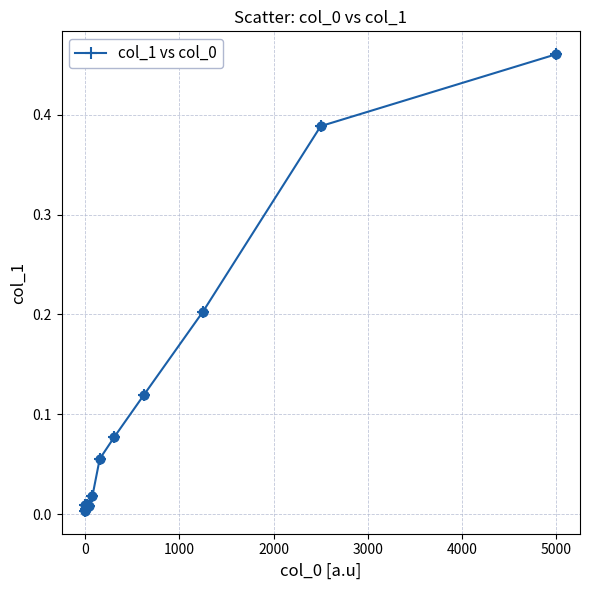

What is the sum of all values?

1.4